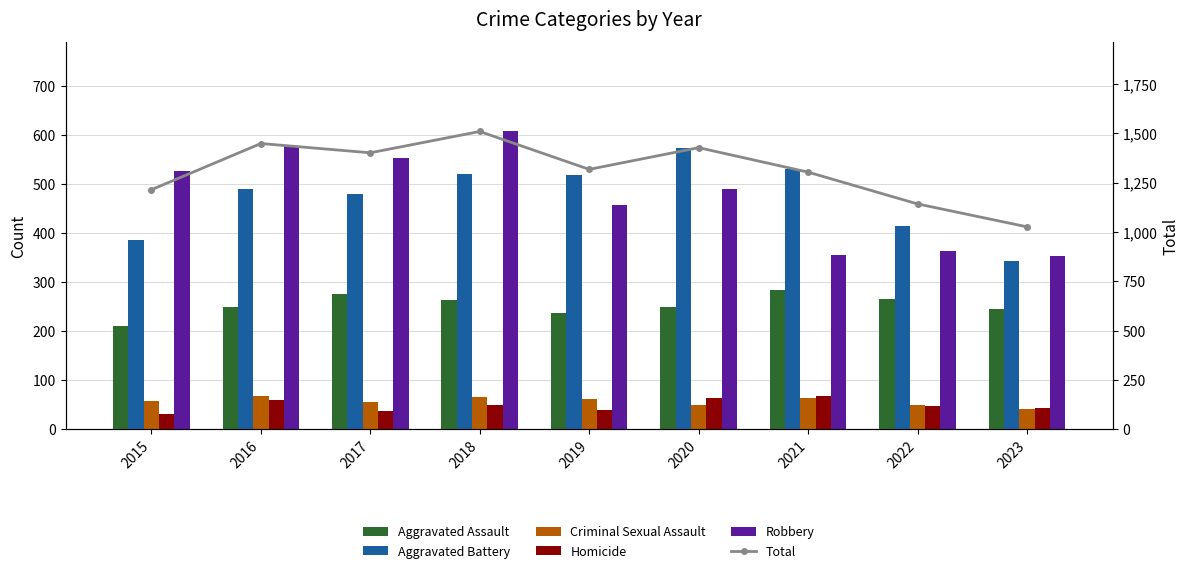

Which series changed the most between 2015 and 2022?

Robbery